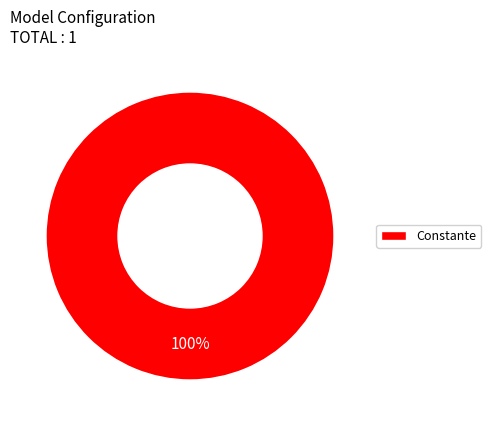

Rank the categories by value from lowest to highest.

Constante